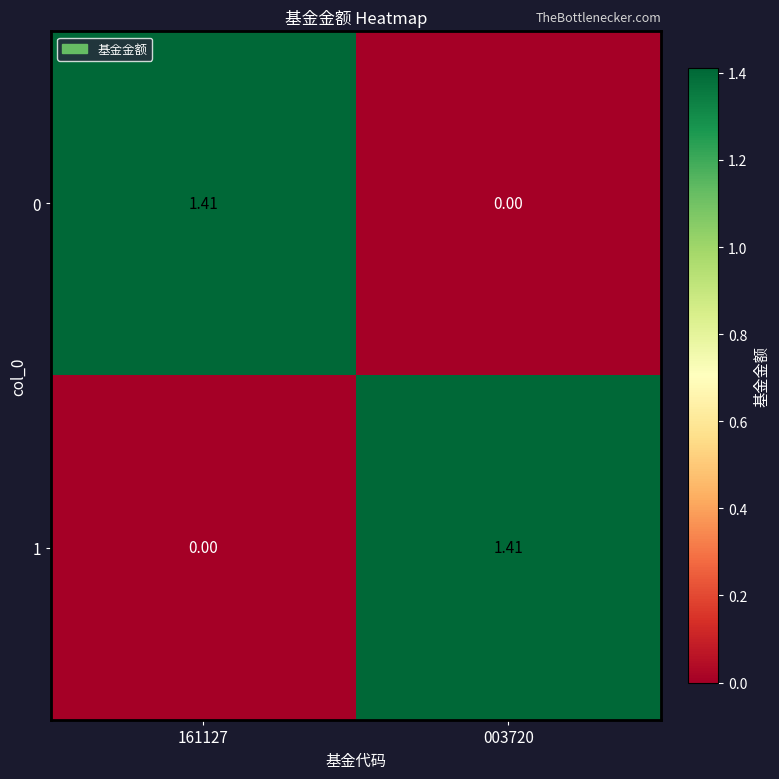

Is the value of 0 at 003720 greater than the value of 1 at 003720?

No